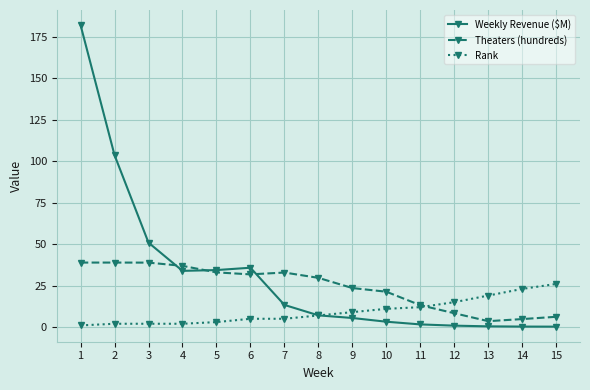

What is the value of the Rank point at the 13th from the left?

19.0